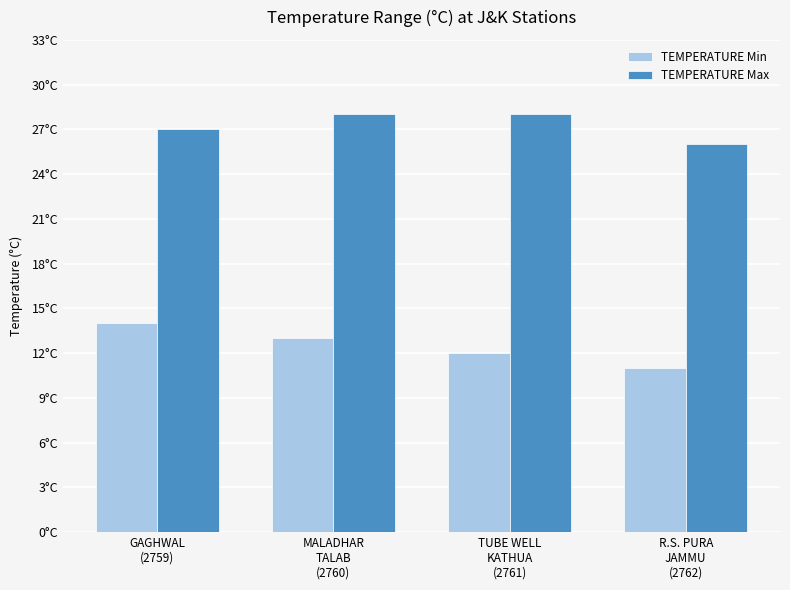

Which series changed the most between MALADHAR
TALAB
(2760) and TUBE WELL
KATHUA
(2761)?

TEMPERATURE Min